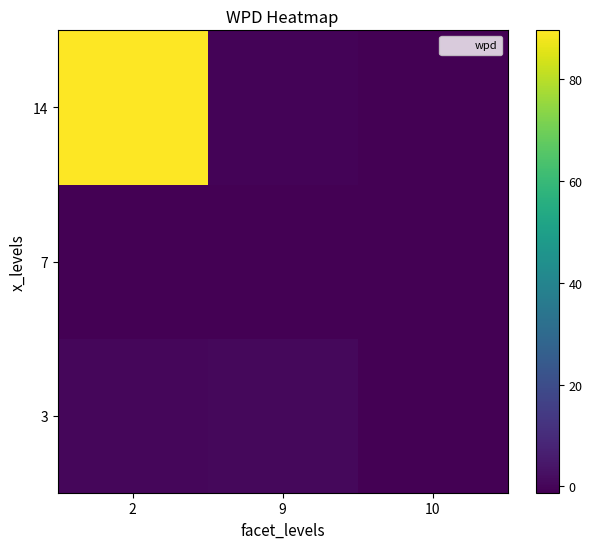

List the series in order of their peak value, lowest first.

7, 3, 14